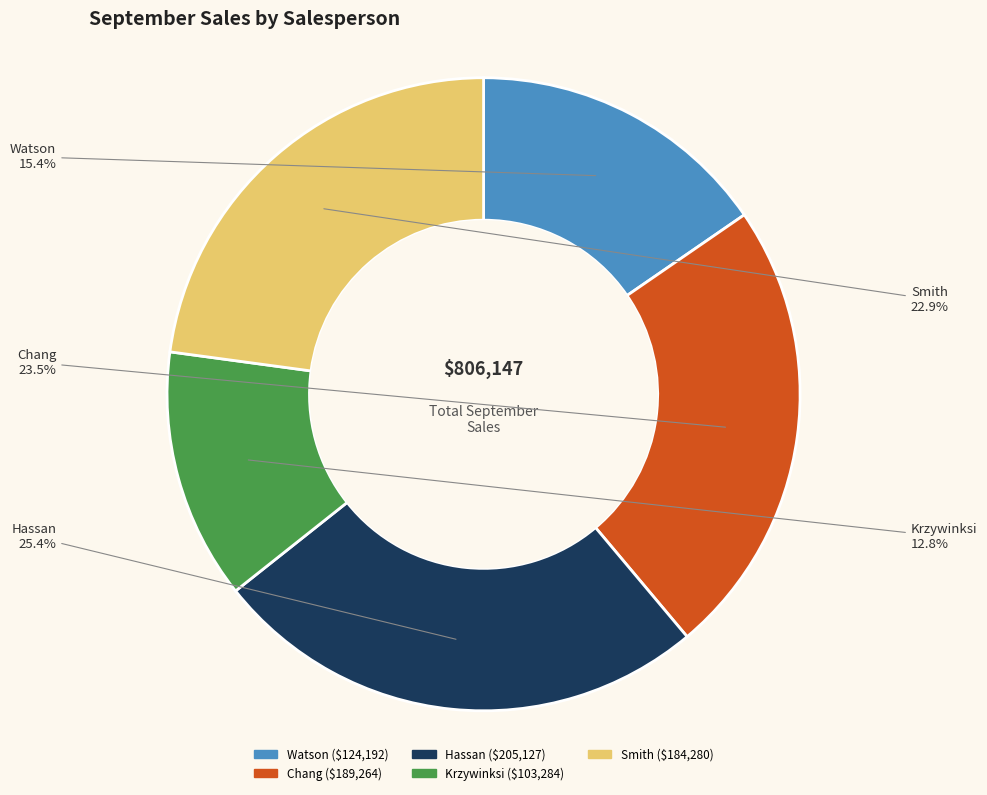

Combined, do Krzywinksi and Chang account for over 50%?

No